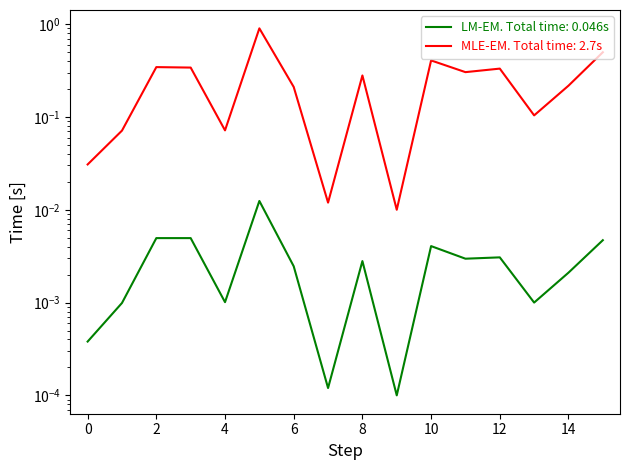

What is the sum of all col_2 values?

4.1